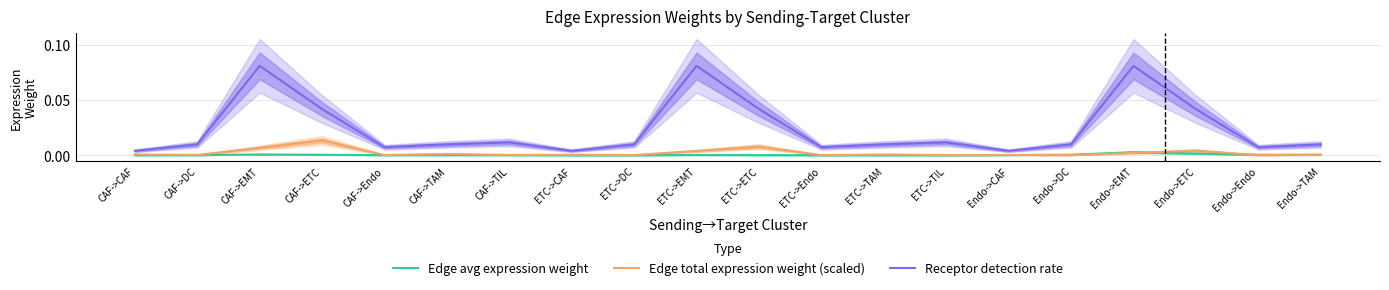

How many times do Edge total expression weight (scaled) and Edge avg expression weight cross each other?

3